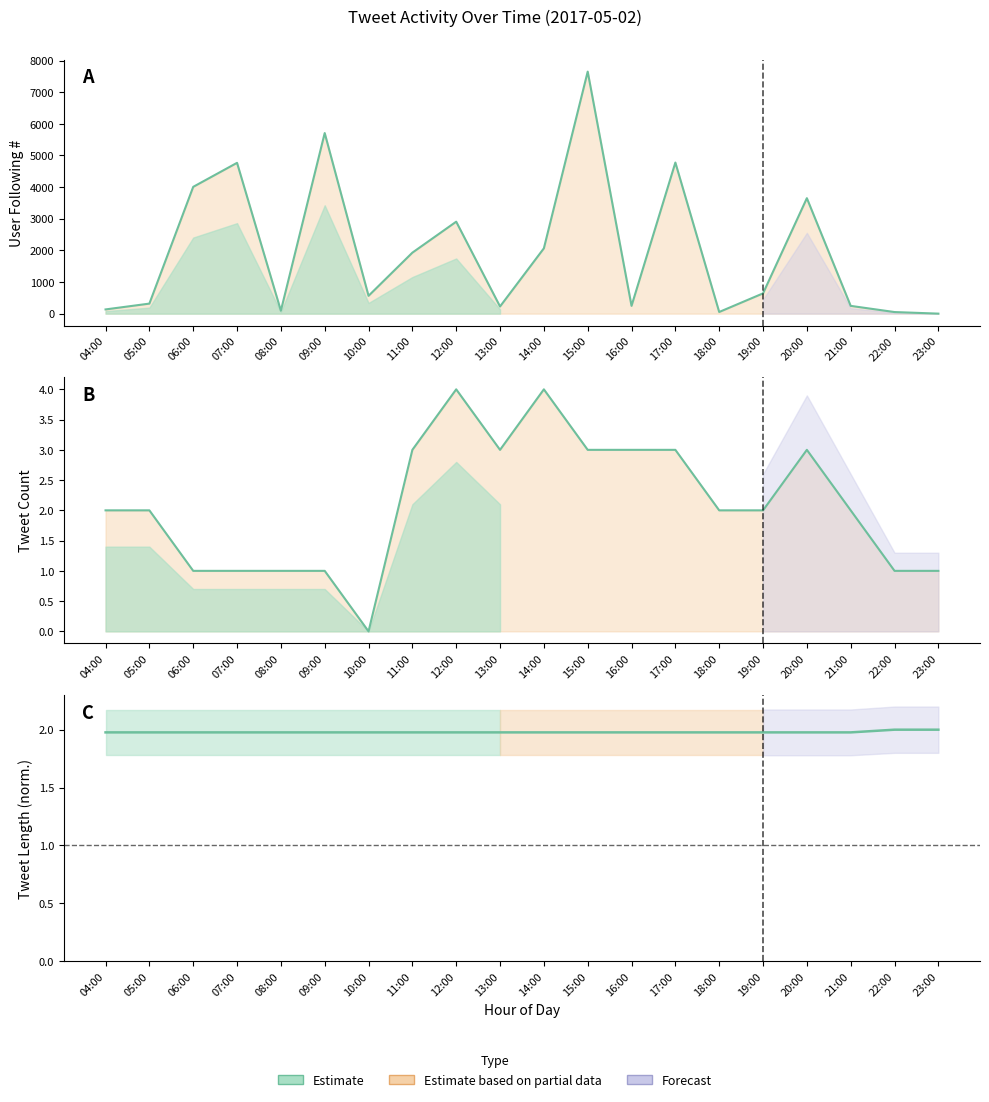

What is the difference between the highest and lowest values at 12:00?

2904.0